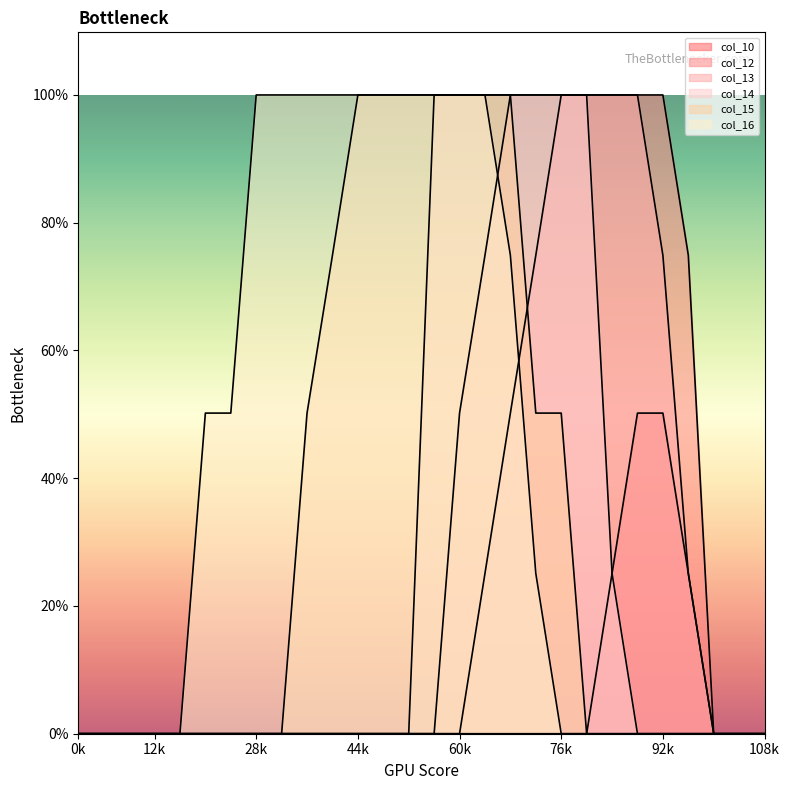

True or false: col_12 and col_14 cross at least once.

False